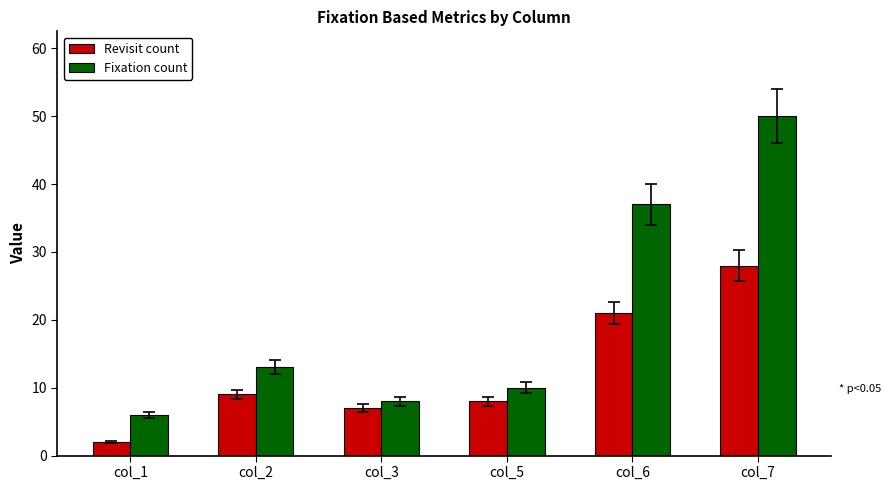

Which series has the largest total across all categories?

Fixation count